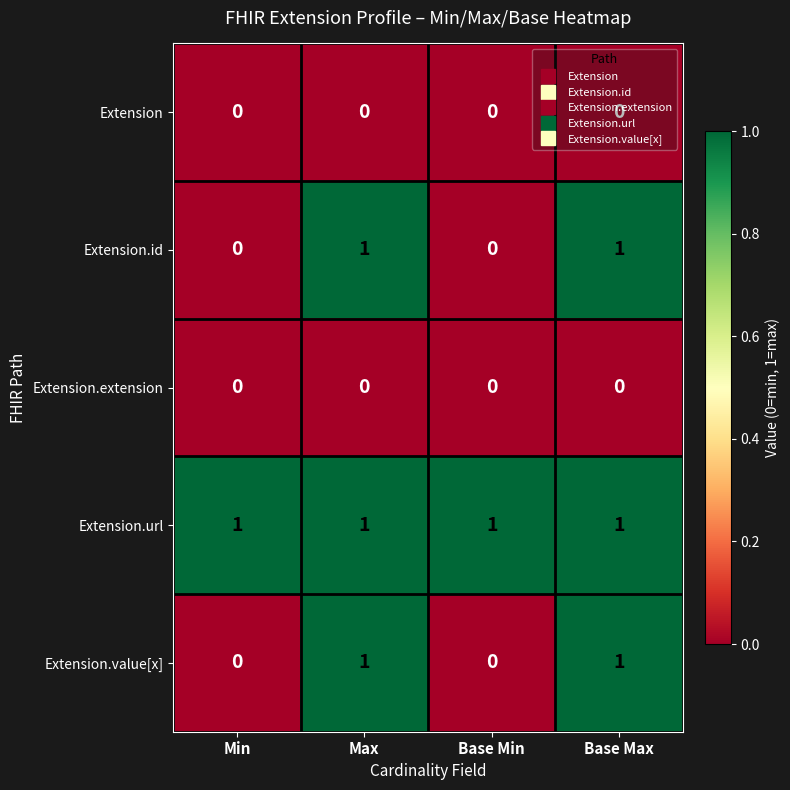

The Extension.url series shows 1 at Max. True or false?

True